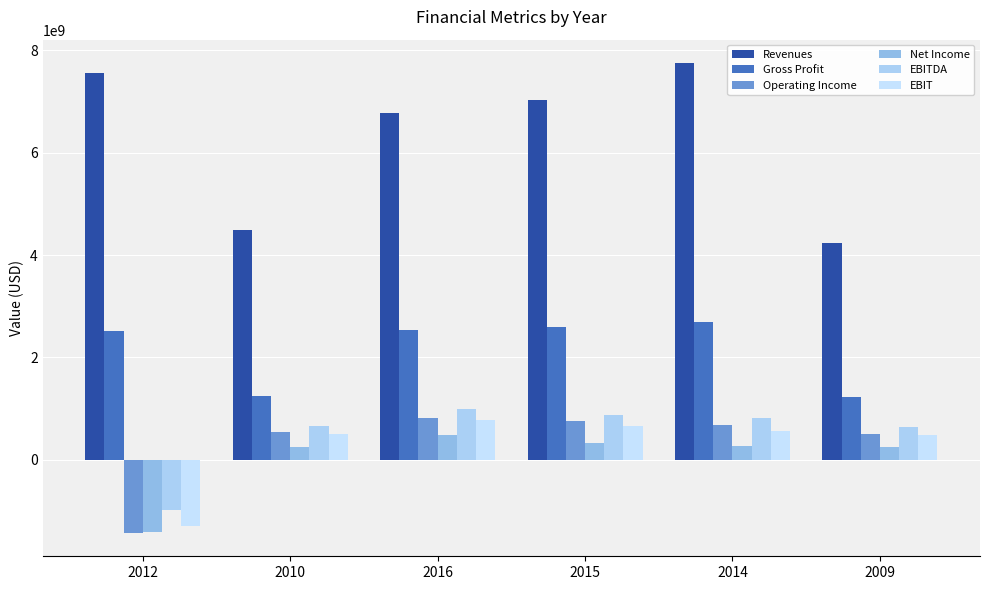

What is the difference between the EBITDA values at 2010 and 2016?

333300000